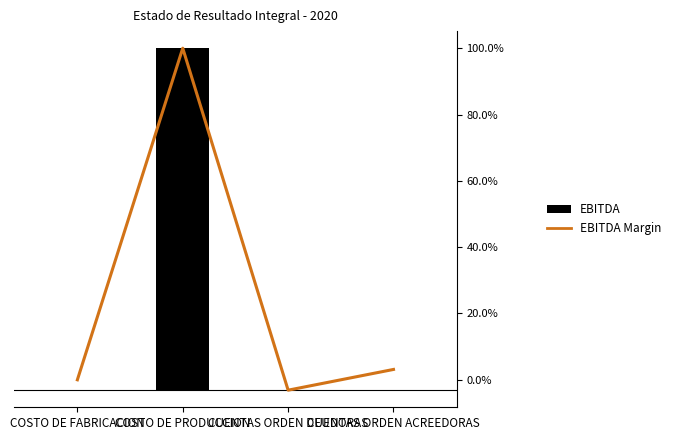

What is the maximum value shown in the chart?

735369.4